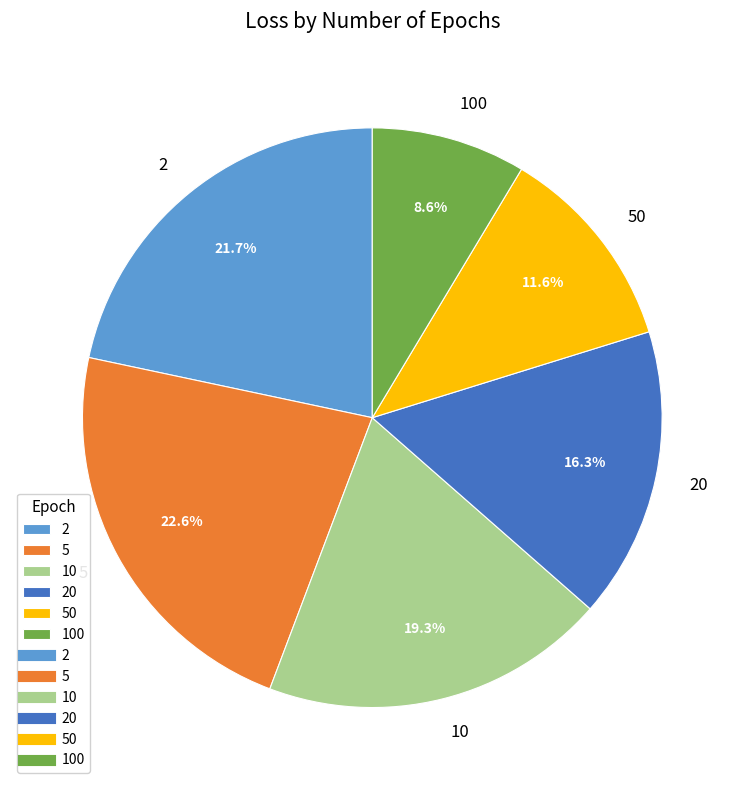

Rank the categories by value from lowest to highest.

100, 50, 20, 10, 2, 5